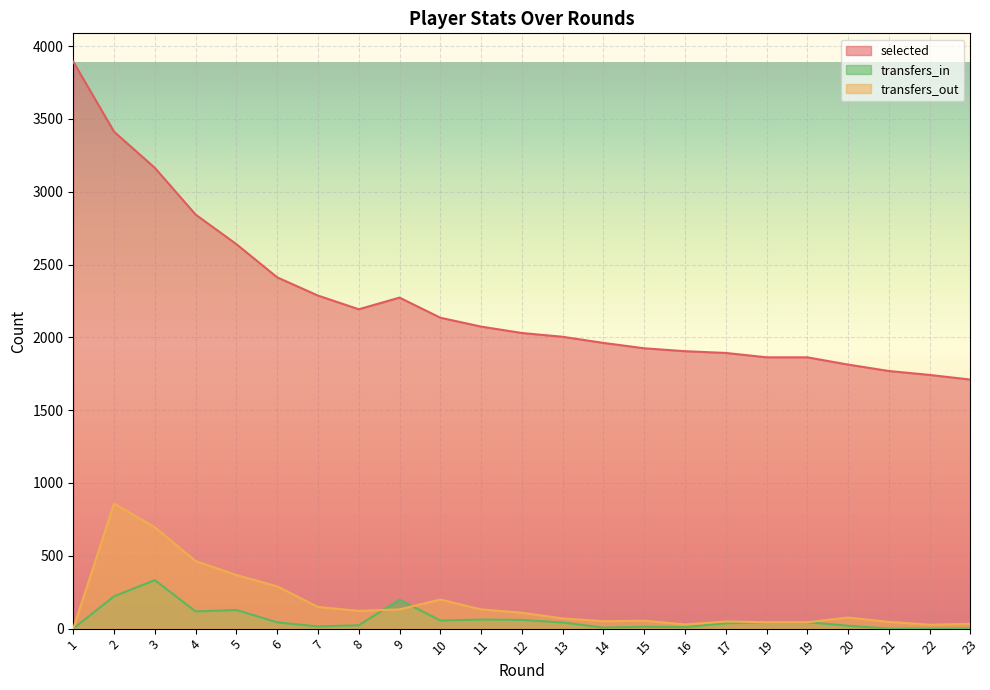

At which category does selected reach its first local valley?

8